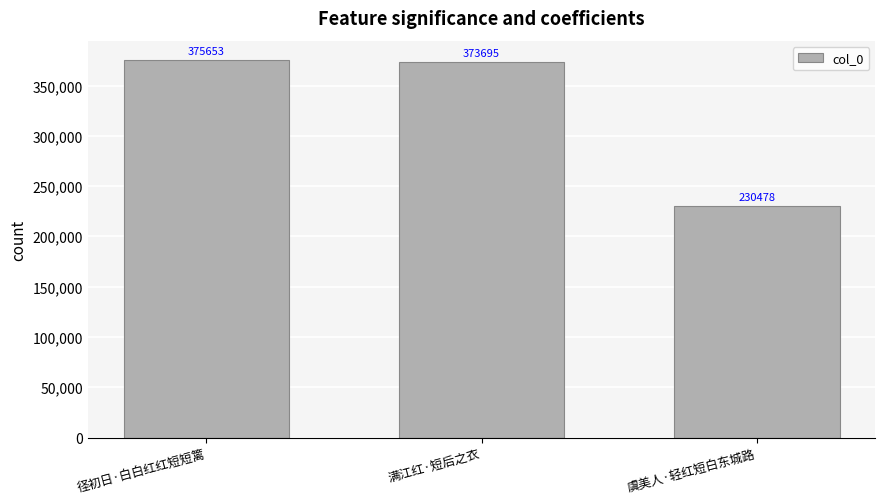

At which category does the chart reach its minimum across all series?

虞美人·轻红短白东城路